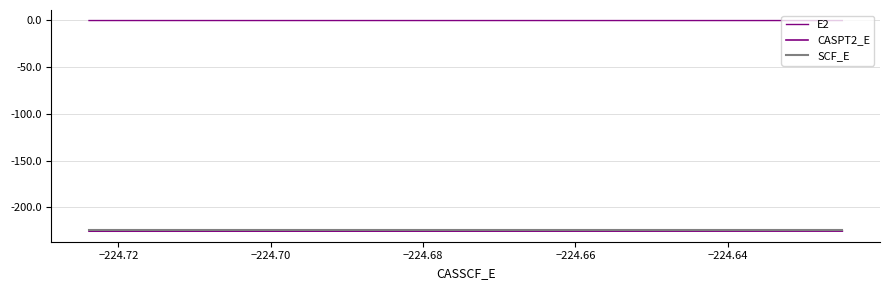

Does the chart have visible grid lines?

Yes